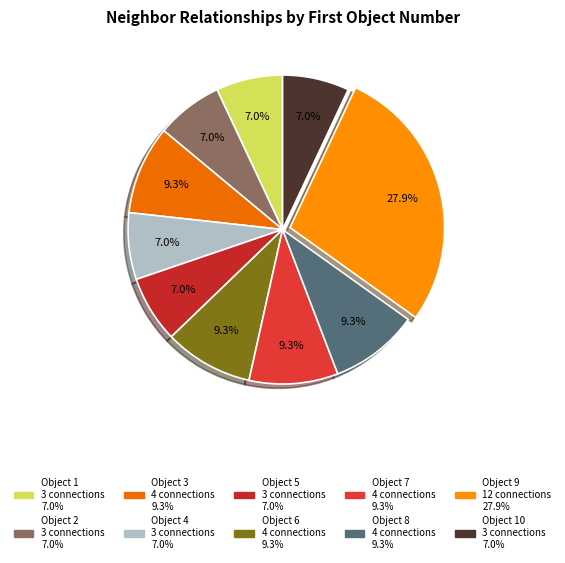

Count the number of slices in the pie.

10